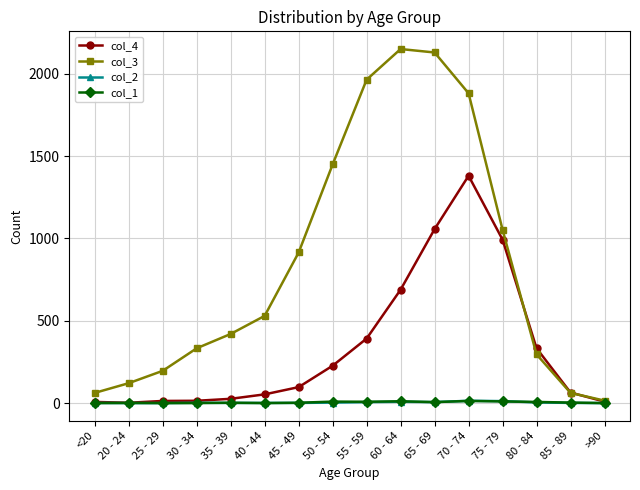

Does the chart have visible grid lines?

Yes